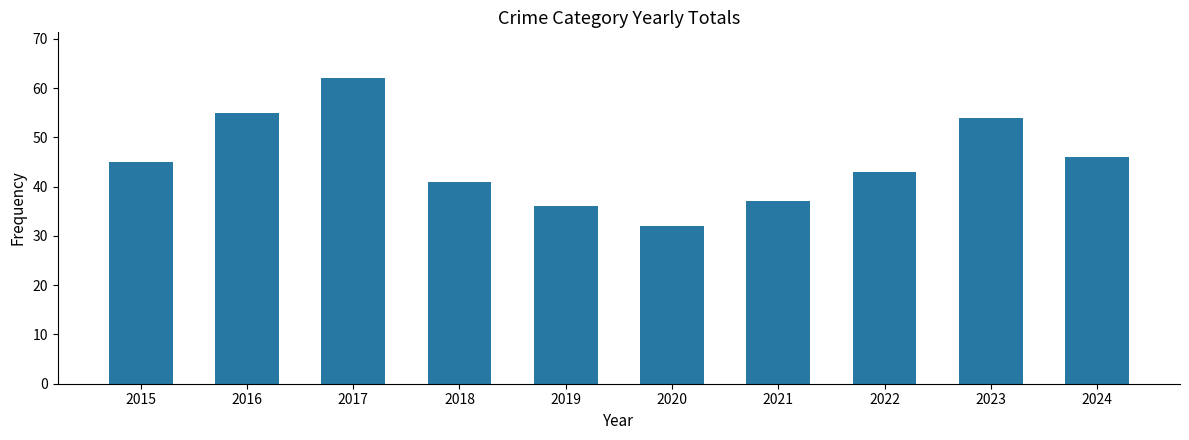

What is the smallest value displayed?

32